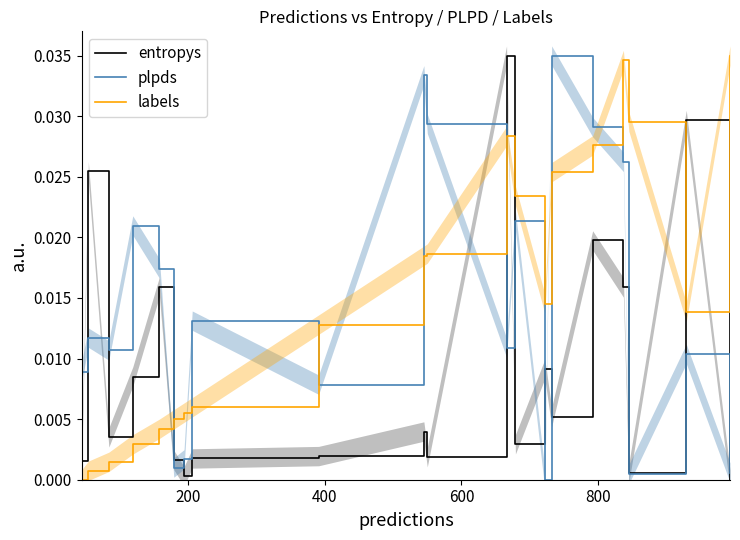

Which series has the widest spread of values?

entropys